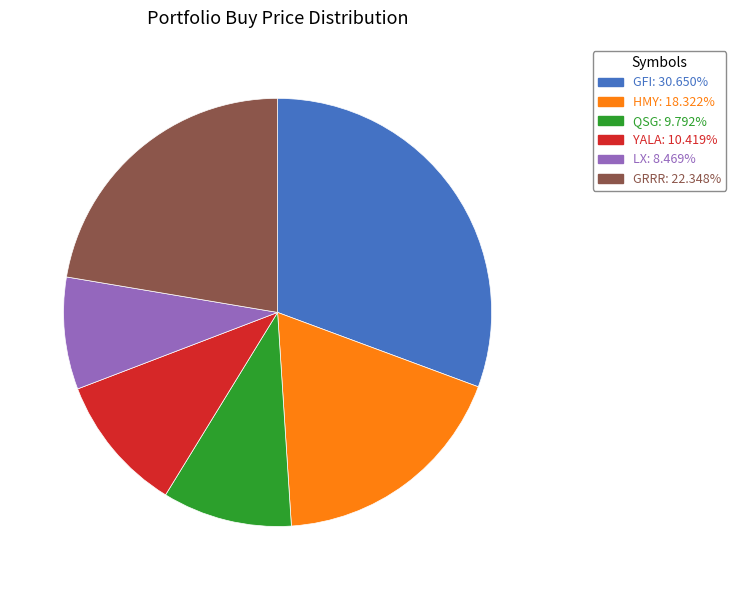

Between YALA and QSG, which is larger?

YALA